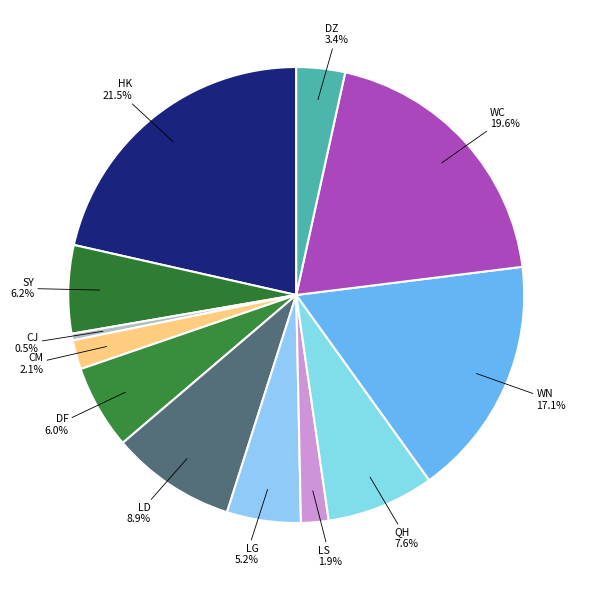

Is the sum of LS and LG greater than half?

No